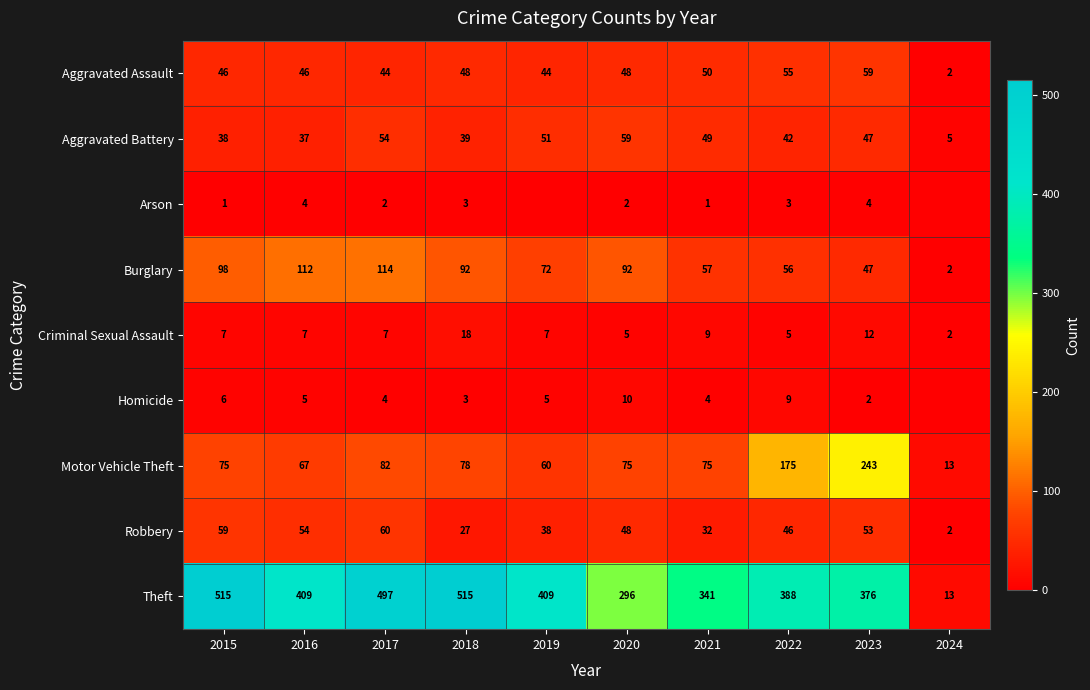

What is the spread (max minus min) of values at 2015?

514